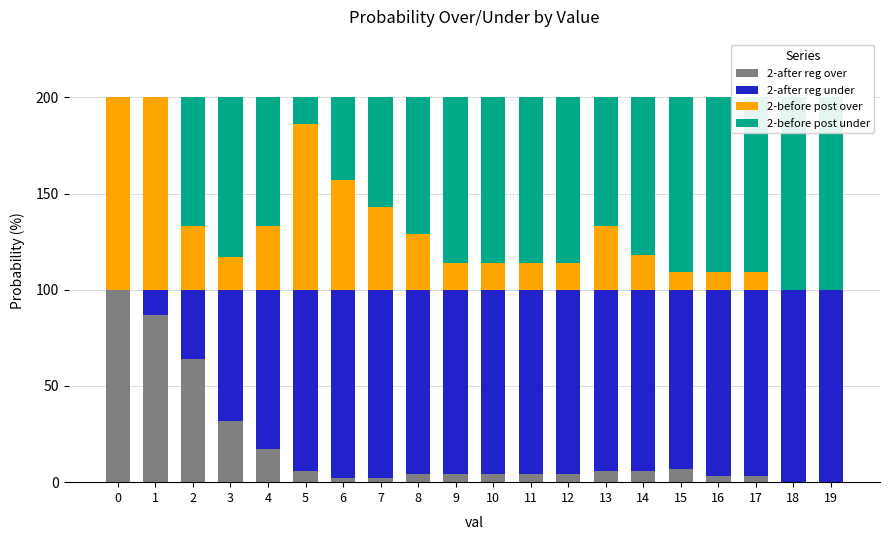

How many categories are shown in the chart?

20